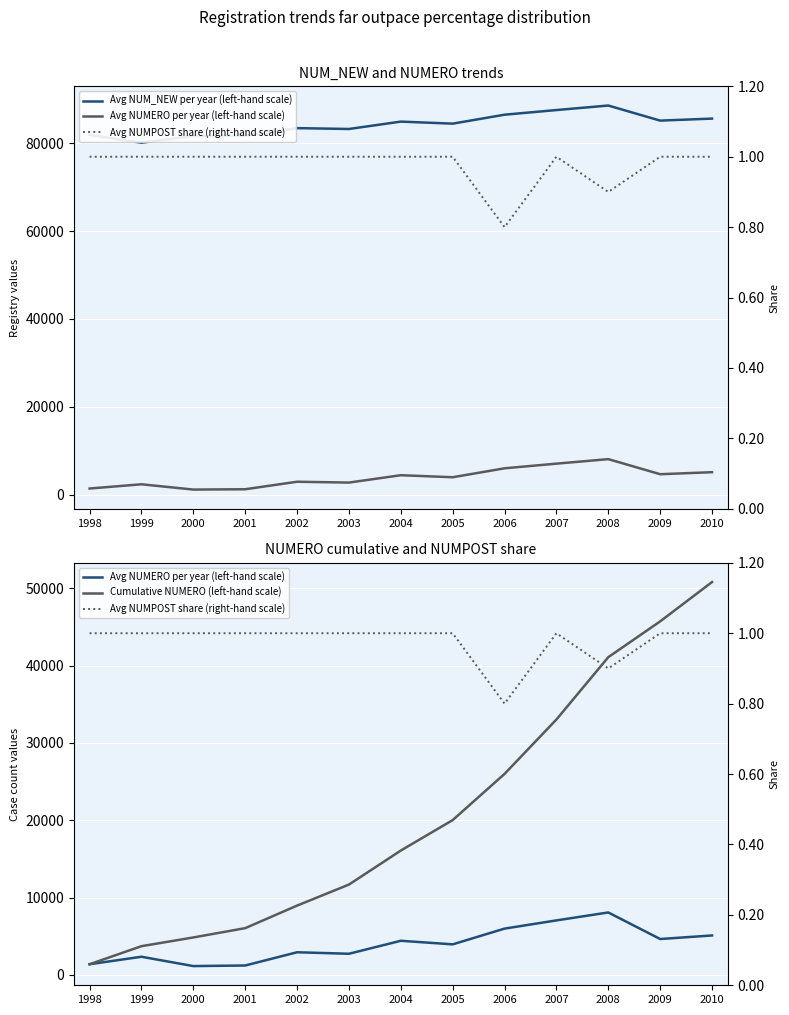

Is this an area chart (filled region under the line)?

No